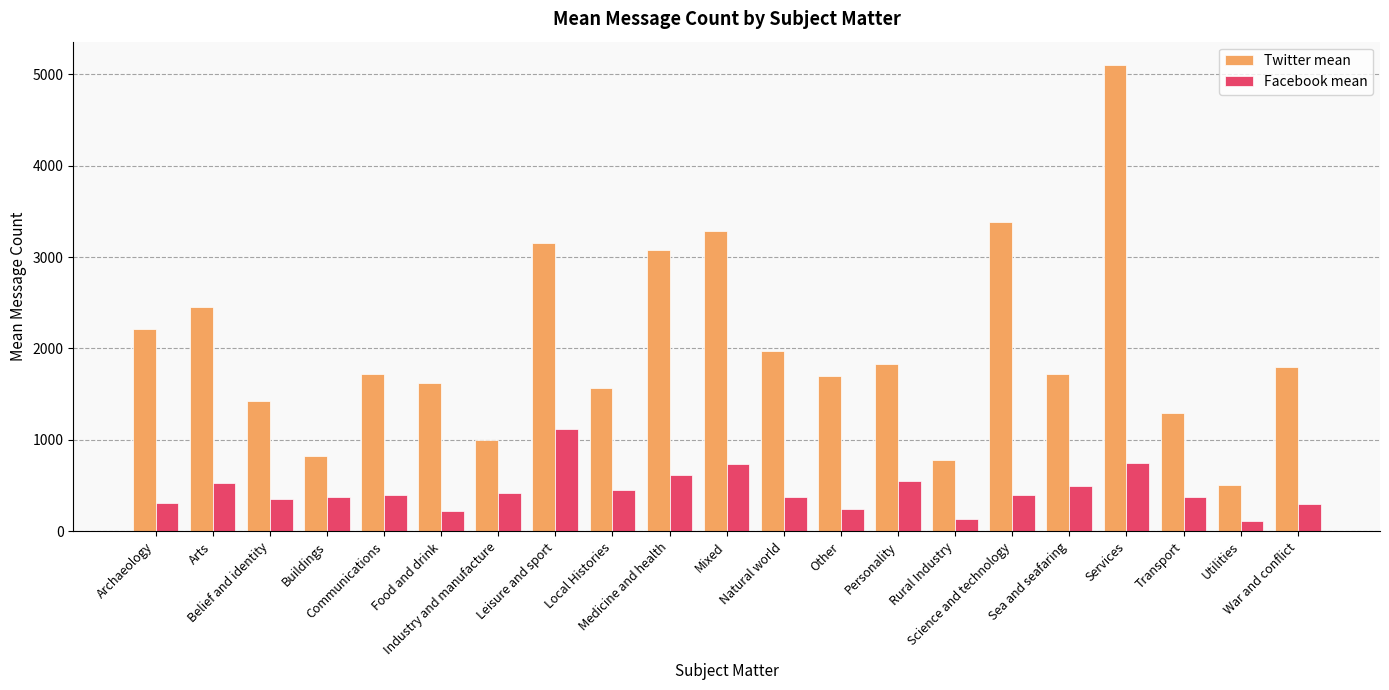

Is the value of Facebook mean at Mixed greater than the value of Twitter mean at Transport?

No